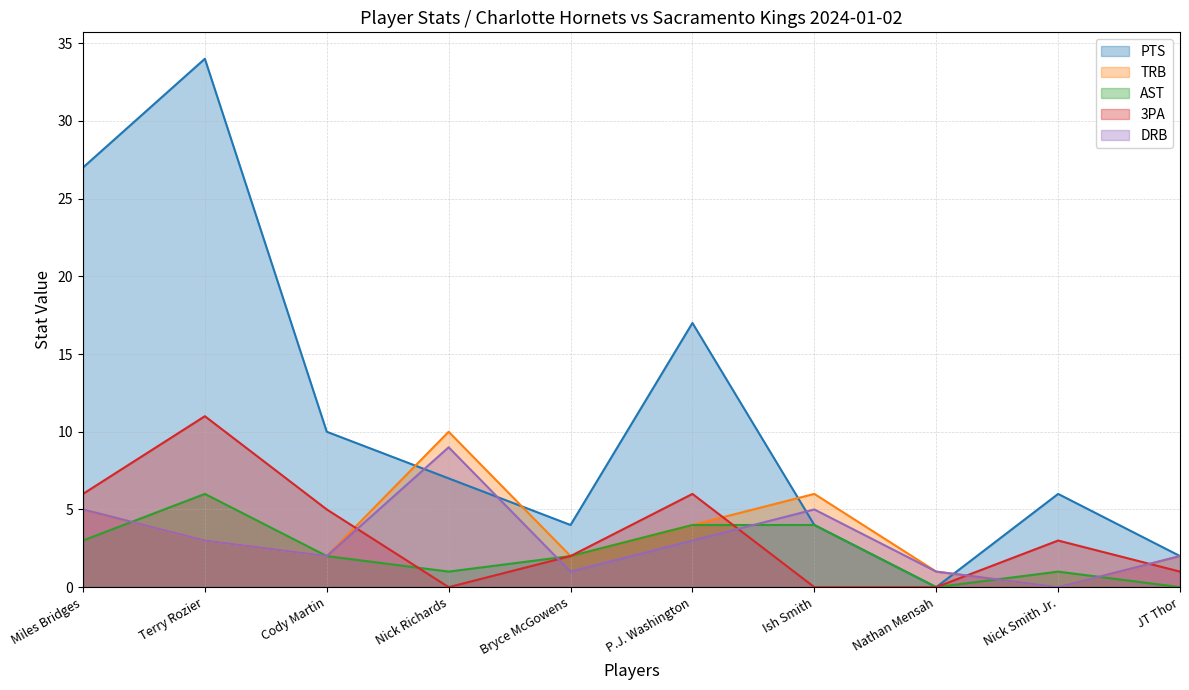

The value of TRB at Cody Martin is 2. True or false?

True